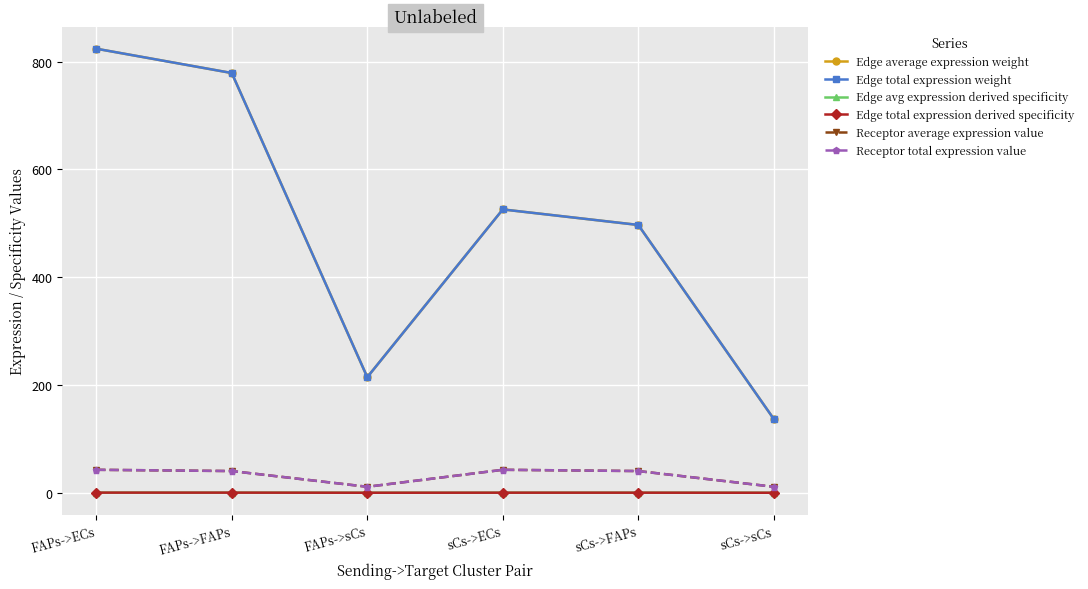

Where is the first local minimum for Receptor total expression value?

FAPs->sCs